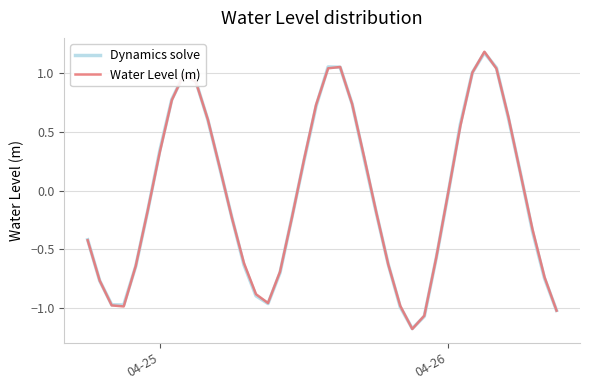

Which series has the largest range (max minus min)?

Water Level (m)